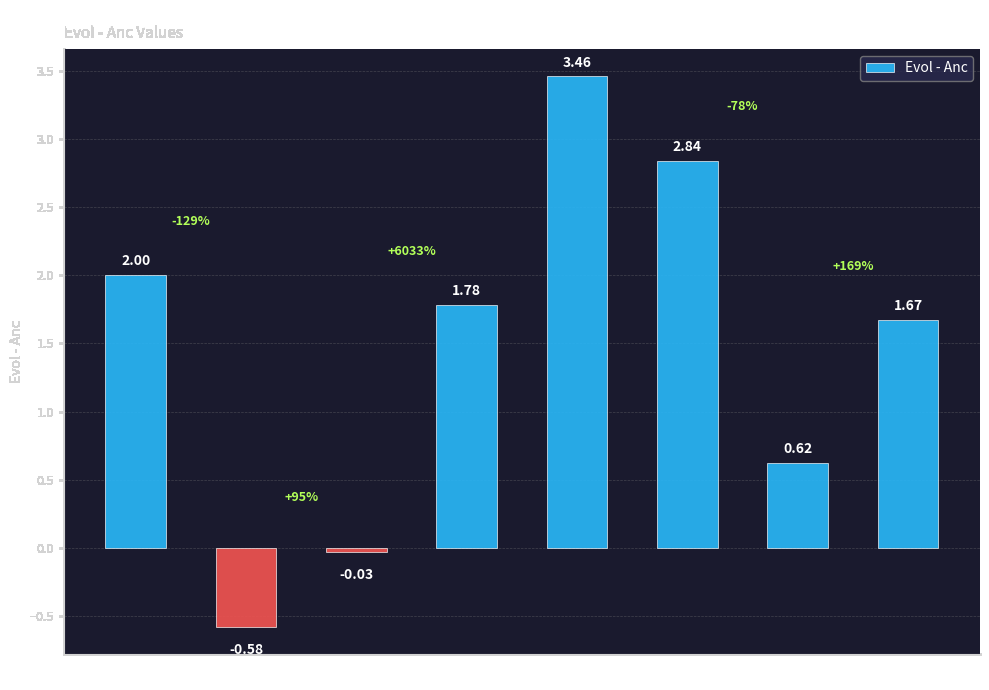

What is the difference between the second highest and minimum values?

3.4